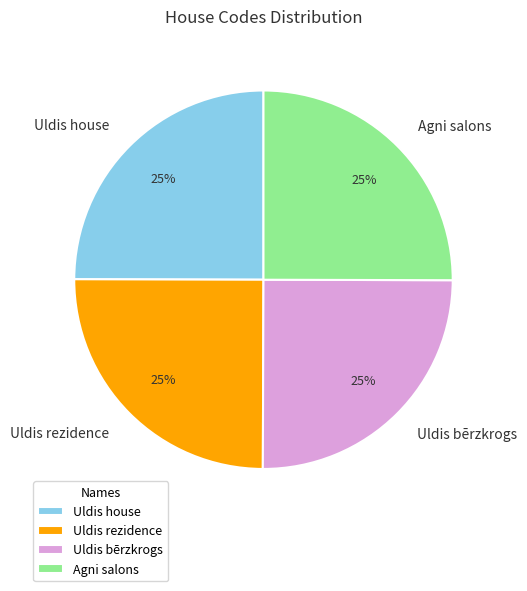

Approximately how many times larger is the value at Uldis house compared to Uldis rezidence?

1.0